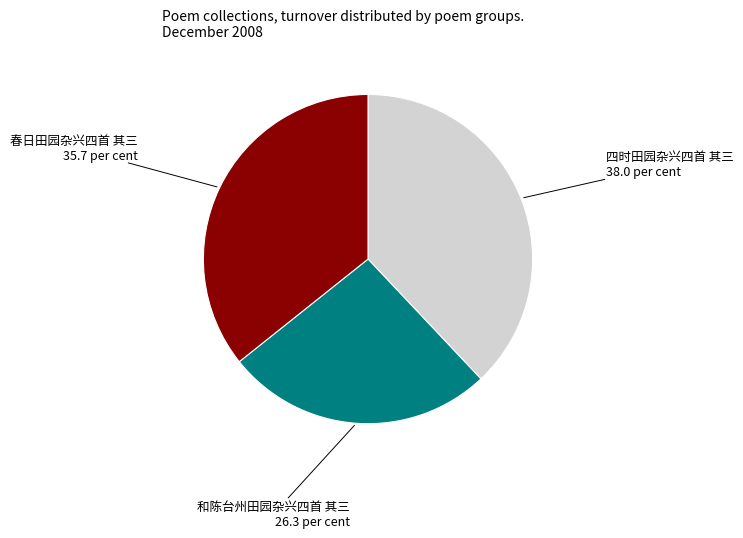

Is the sum of 春日田园杂兴四首 其三 and 和陈台州田园杂兴四首 其三 greater than half?

Yes